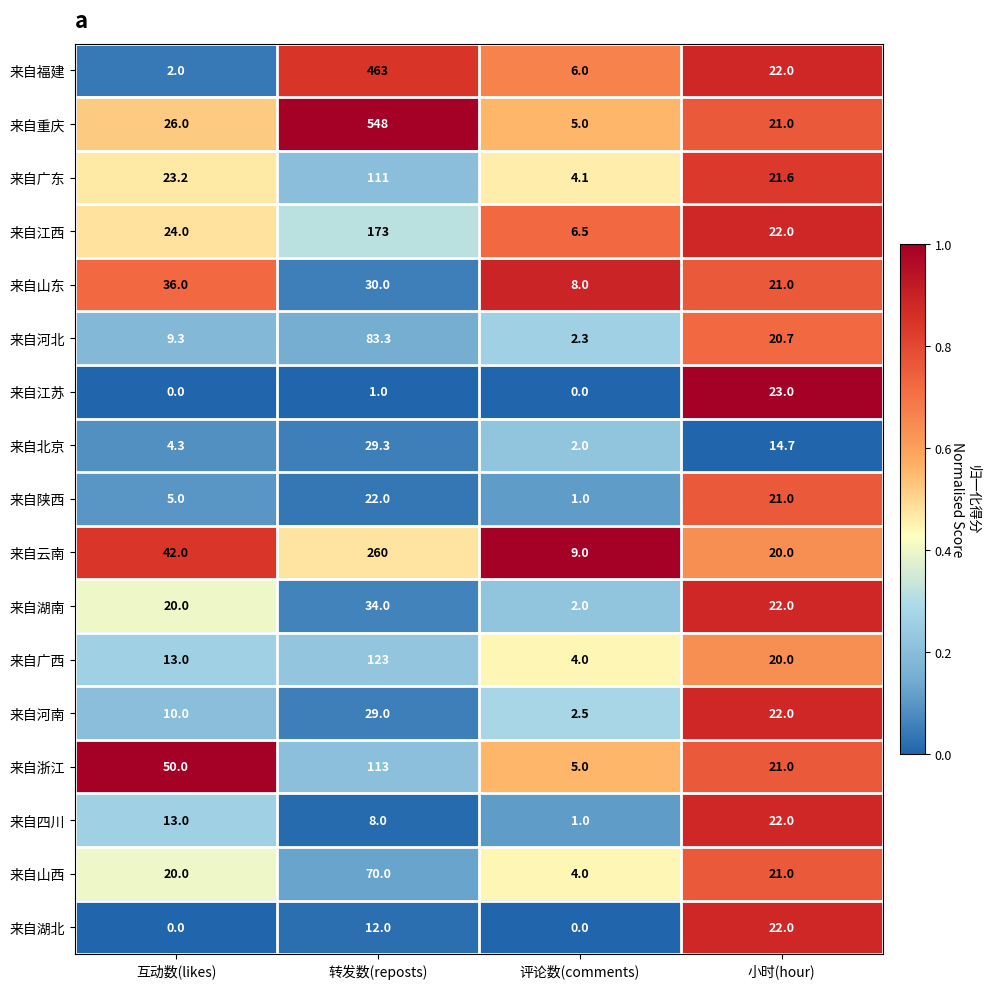

Where does the 来自广西 series first go above 20?

转发数(reposts)